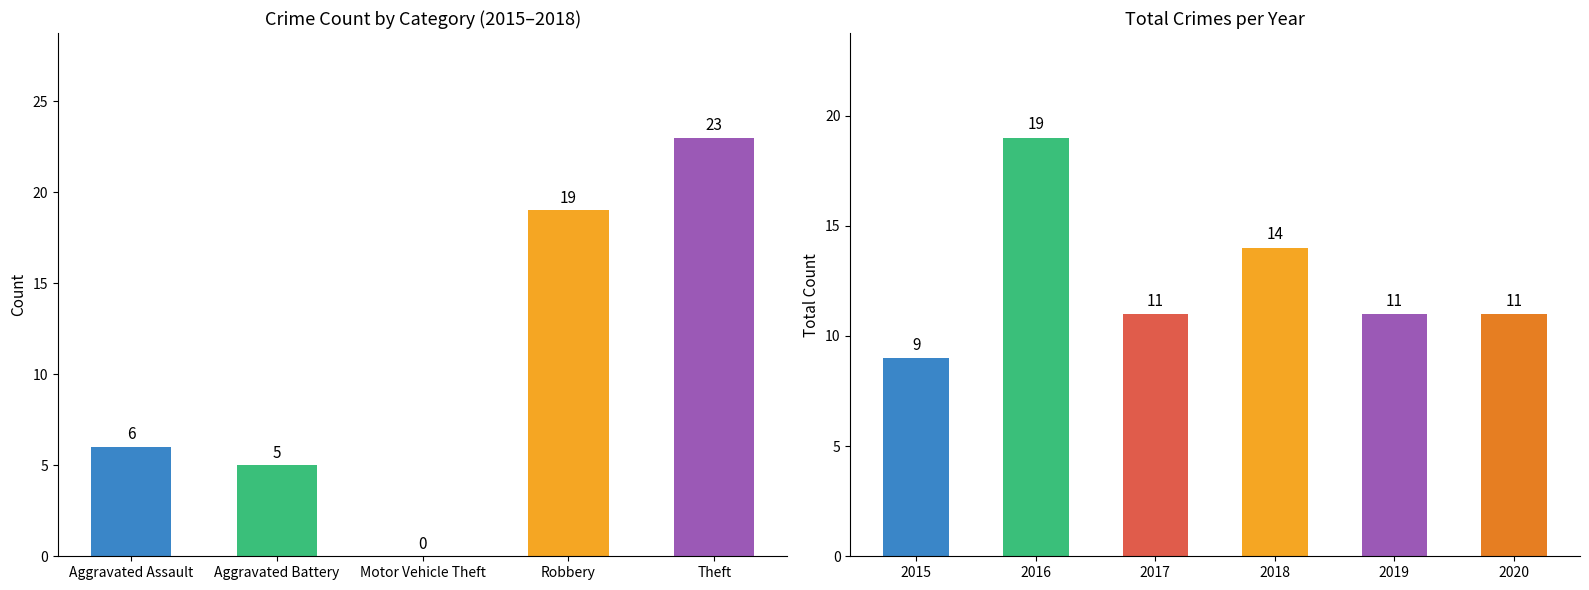

How many bars are there in each group?

6